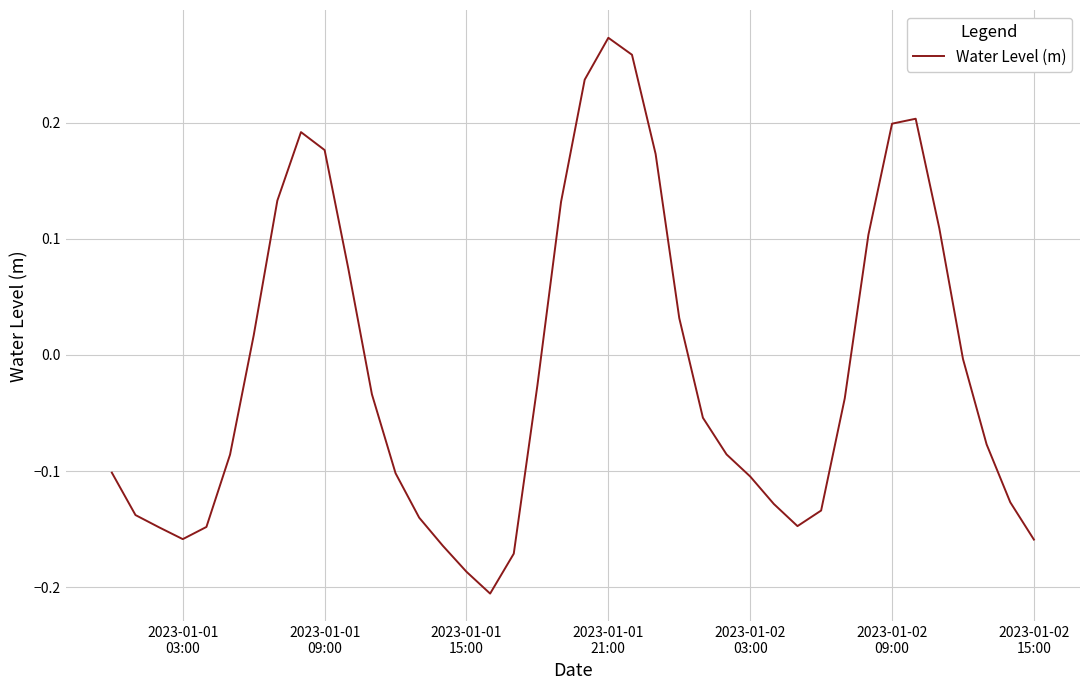

What is the difference between the maximum and minimum values?

0.5